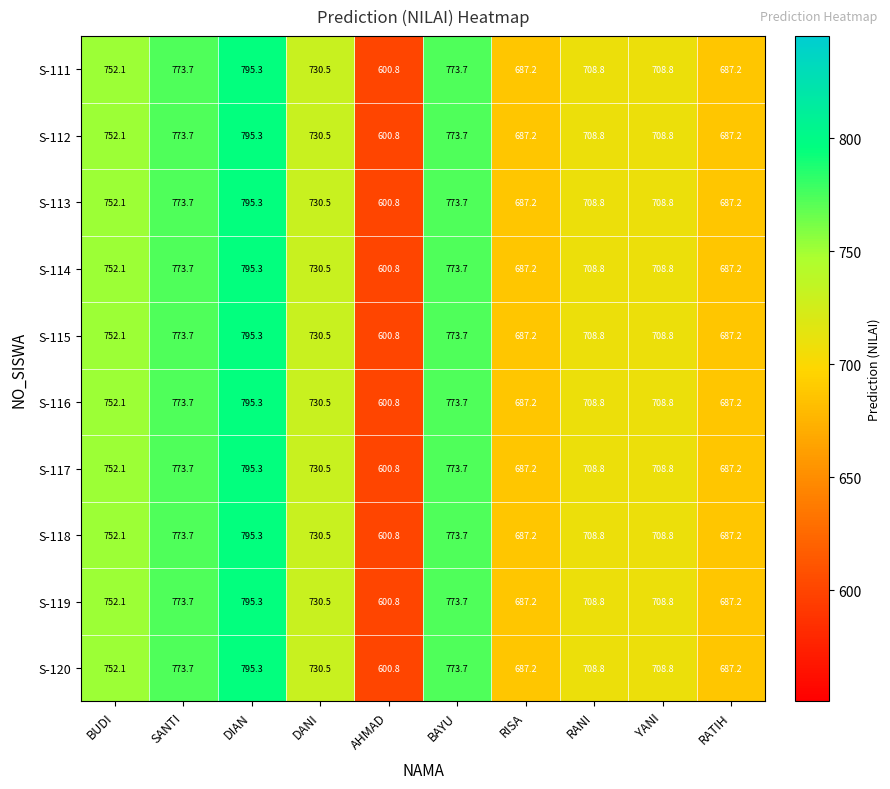

What is the difference between the maximum and minimum values in the S-117 series?

194.5